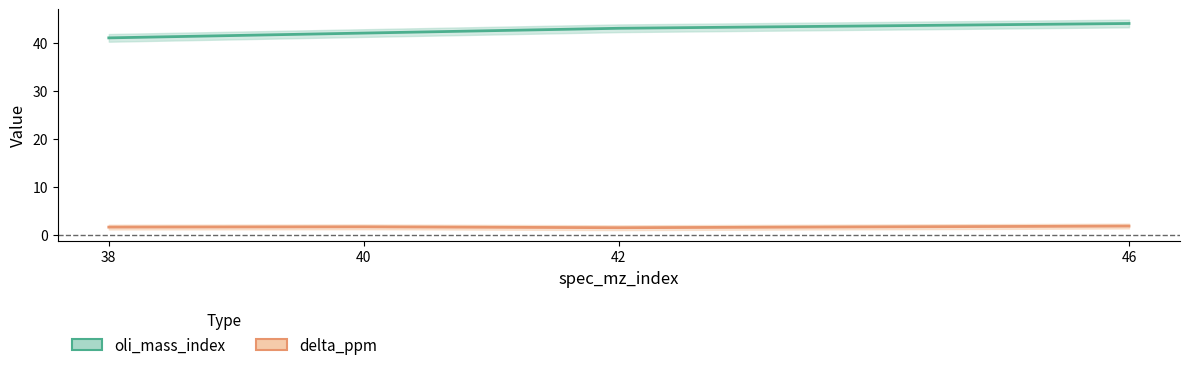

List the labels in order of delta_ppm value, largest first.

46, 40, 38, 42